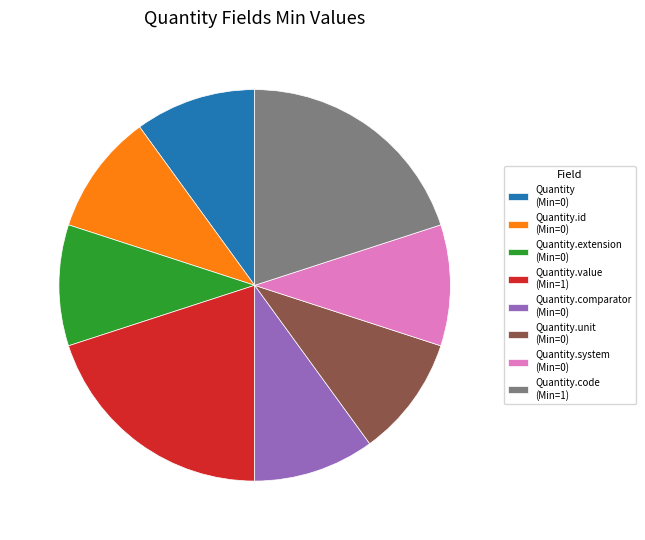

Is the sum of Quantity.system (Min=0) and Quantity.code (Min=1) greater than half?

No